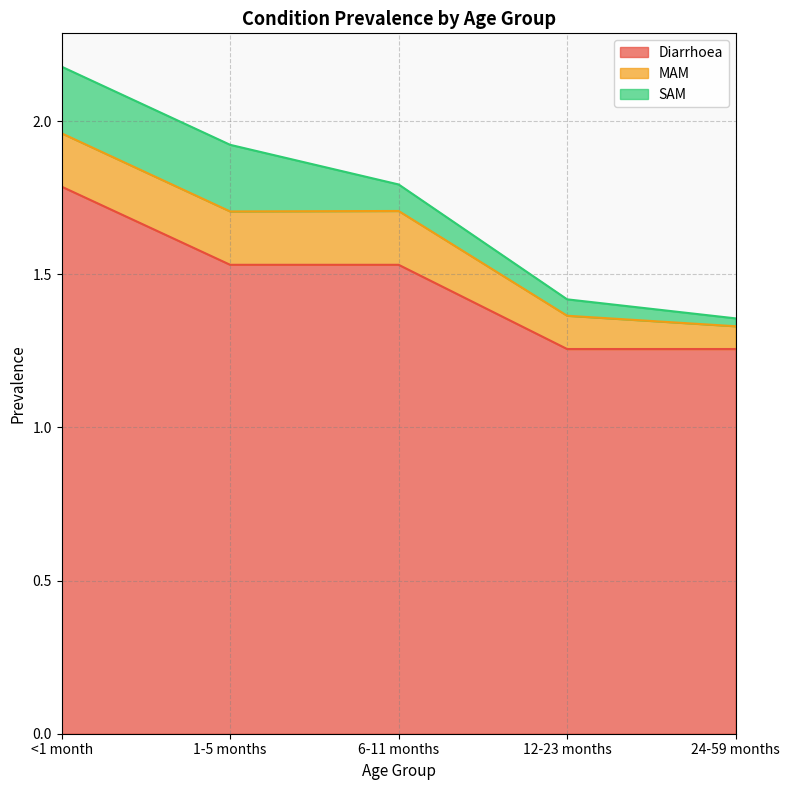

Is the value of Diarrhoea at 6-11 months greater than the value of MAM at 12-23 months?

Yes